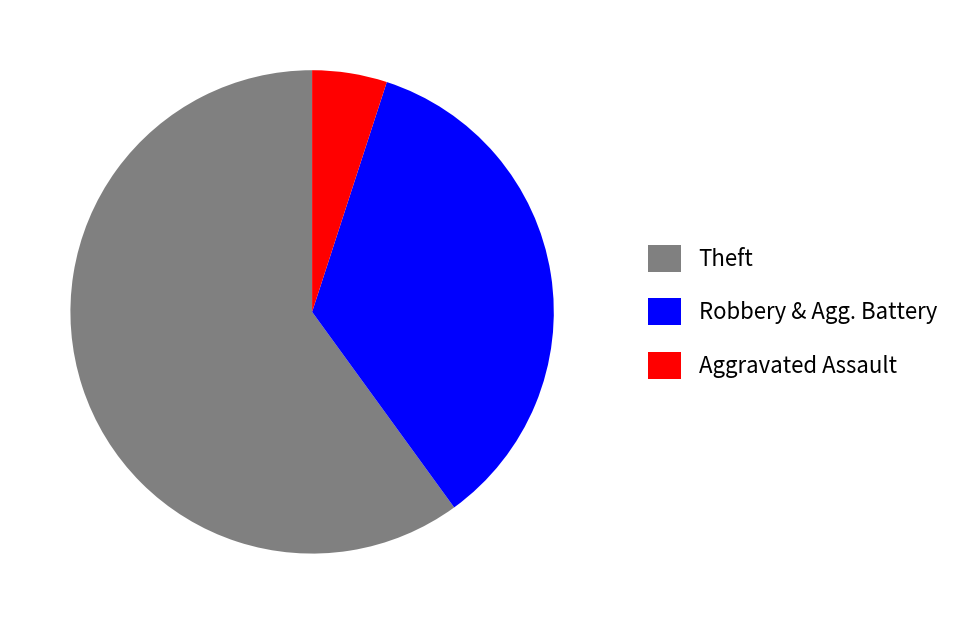

Which slice is the largest?

Theft